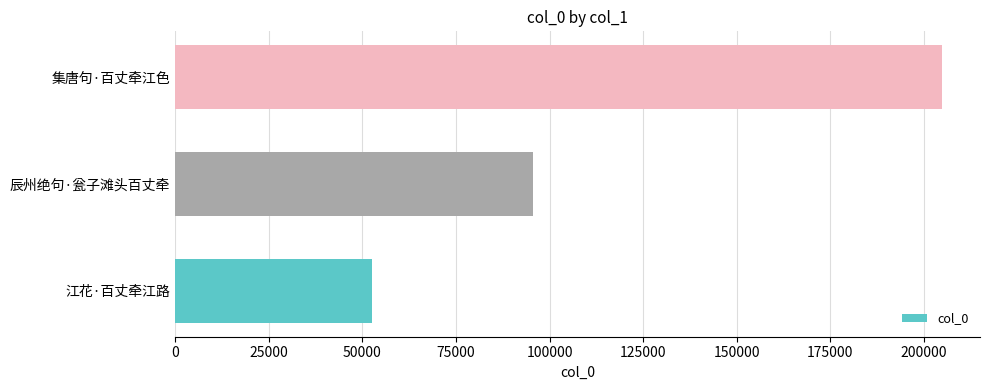

What is the approximate value at 江花·百丈牵江路, to the nearest 100?

52500